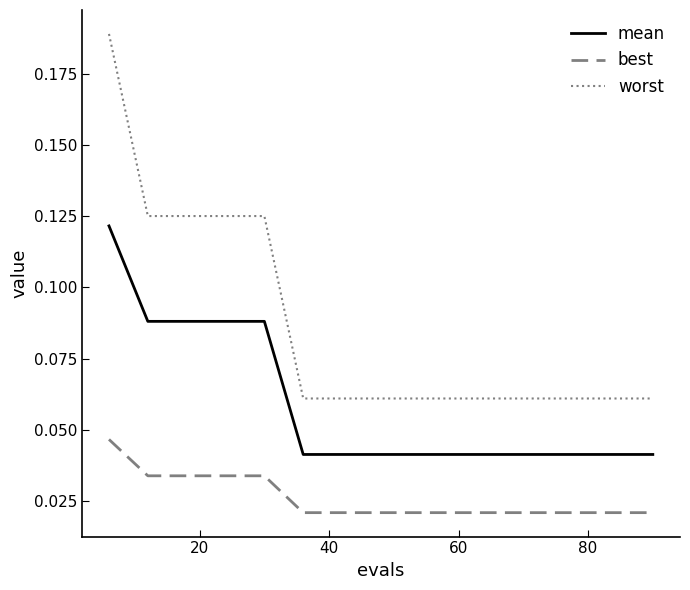

Which series has the largest total across all categories?

worst